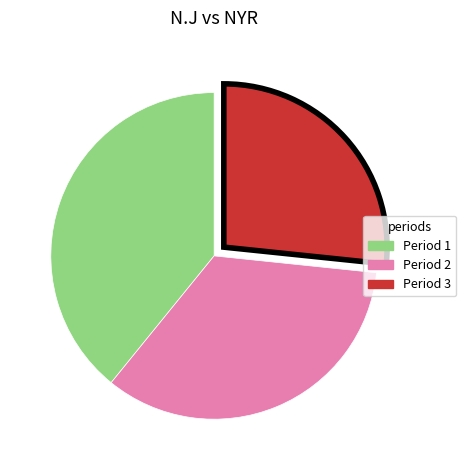

Is Period 2 the majority of the pie?

No